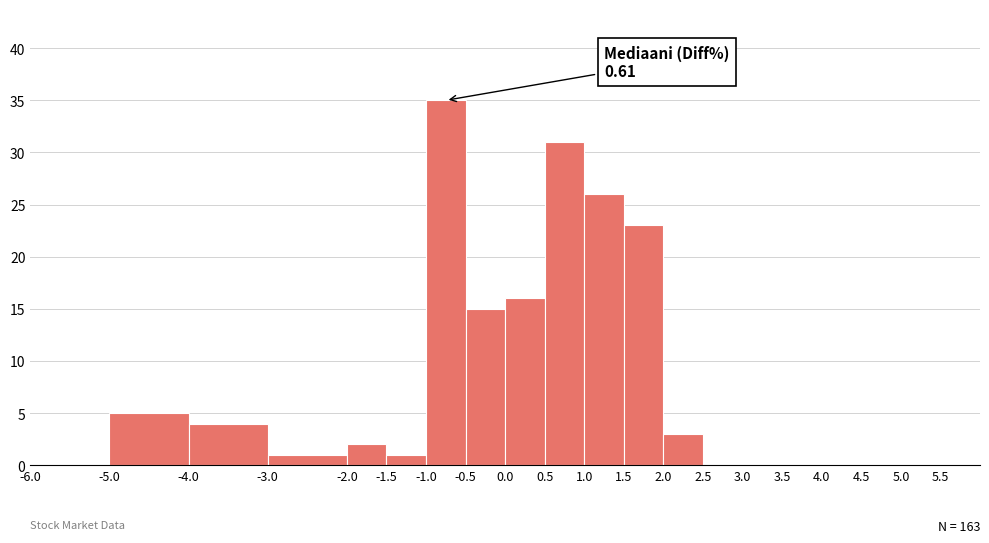

Over which range of the x-axis is the bar tallest?

-1.0 to -0.5